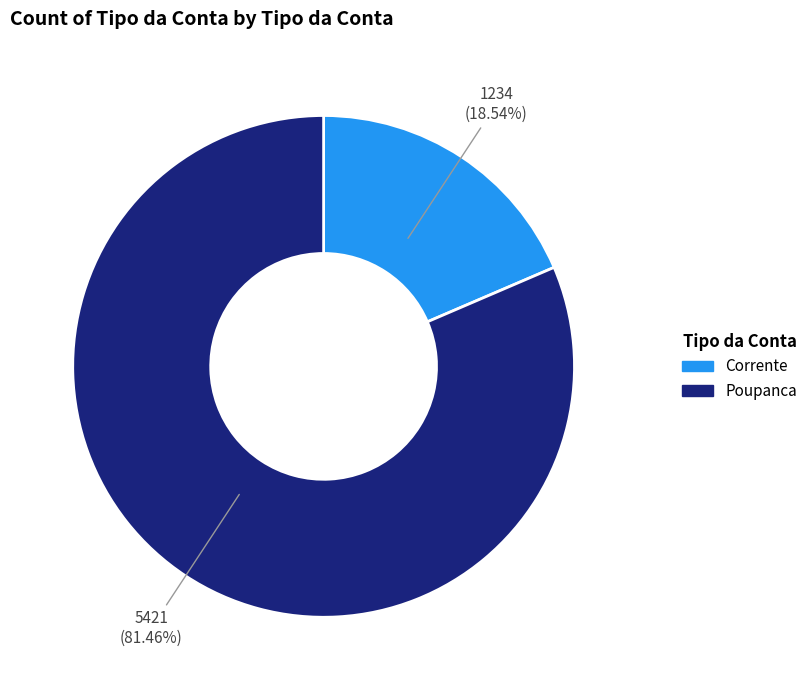

Does Corrente represent more than half of the total?

No